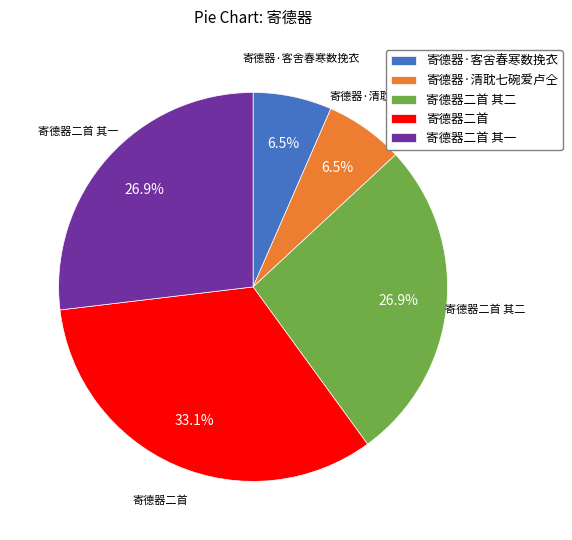

How many slices are in this pie chart?

5